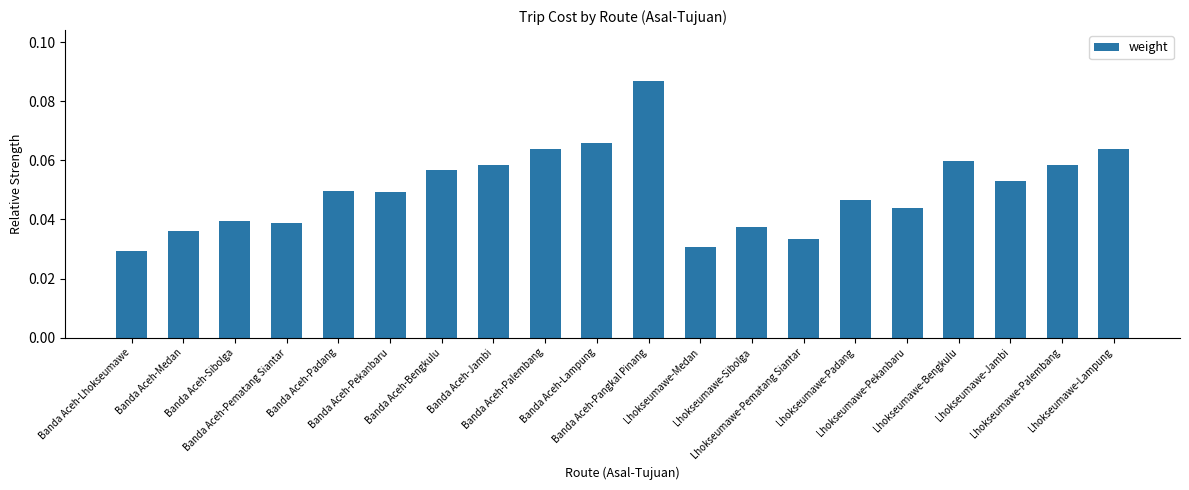

What is the sum of all values?

1.0